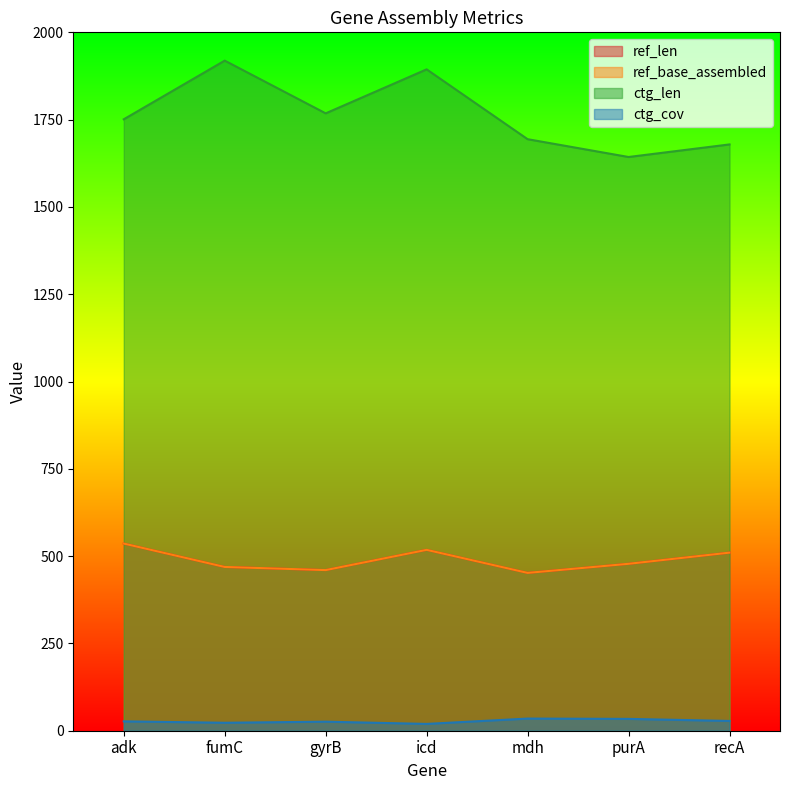

Which label corresponds to the largest value in the chart?

fumC